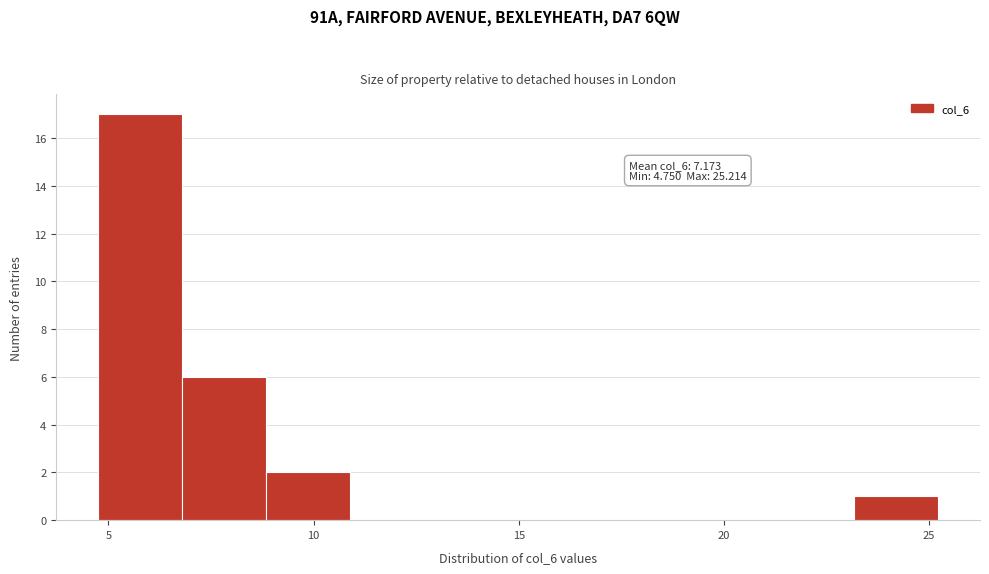

Which range on the x-axis has the tallest bar?

5 to 7